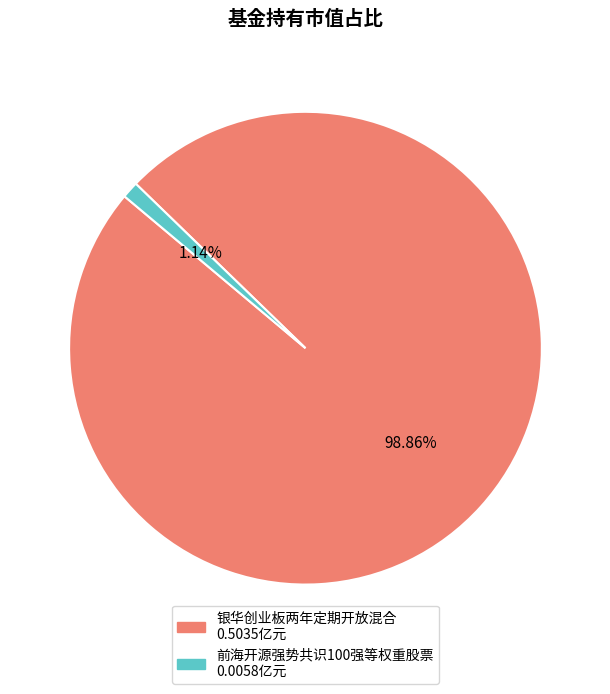

Does 前海开源强势共识100强等权重股票 represent more than half of the total?

No